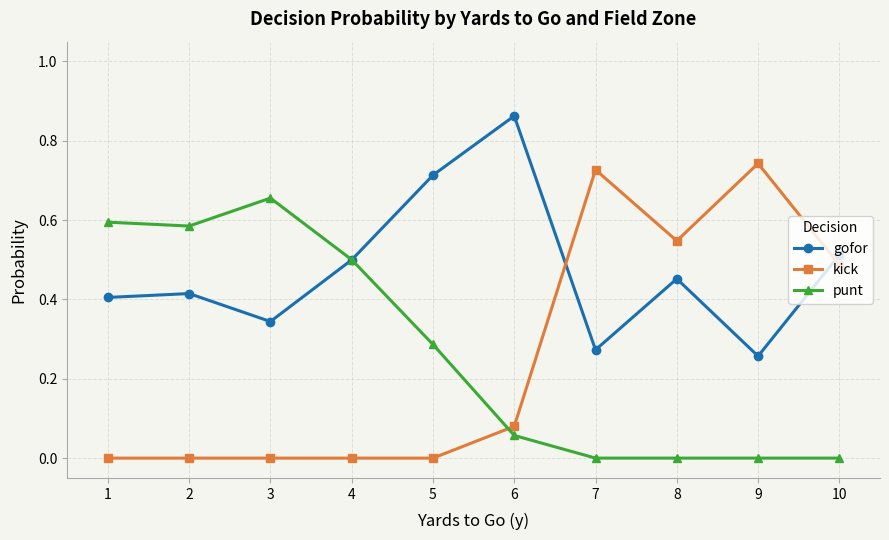

Where do kick and gofor first cross each other?

6 and 7